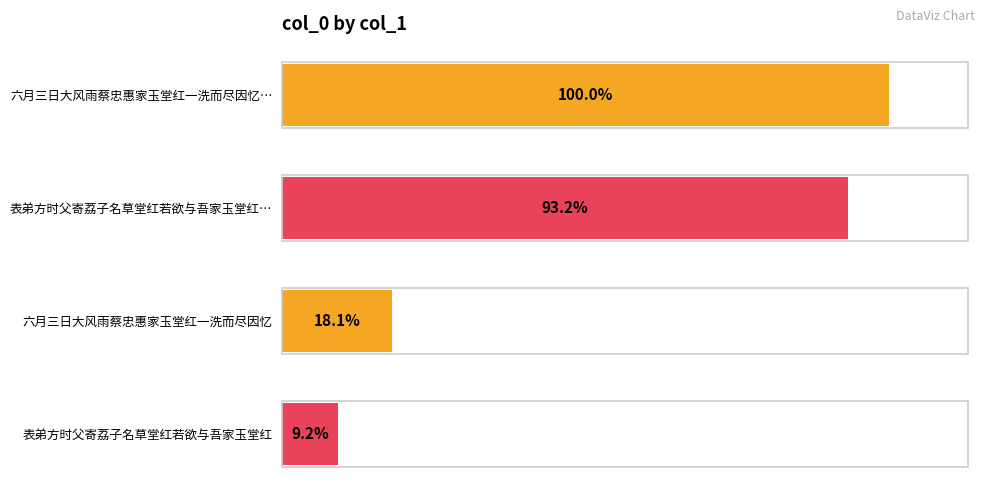

Are the bars horizontal?

Yes